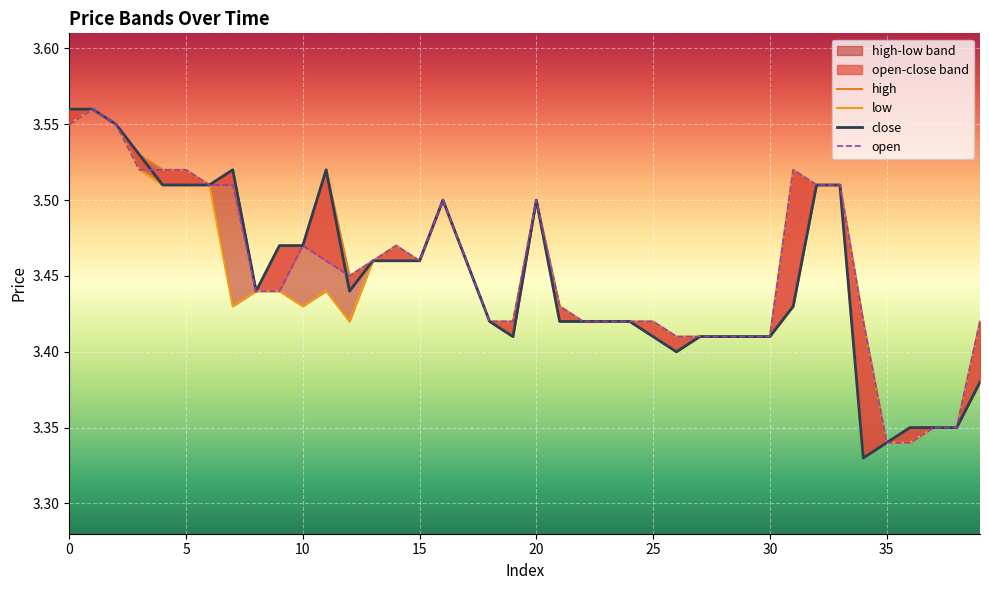

How many lines are shown in the chart?

4